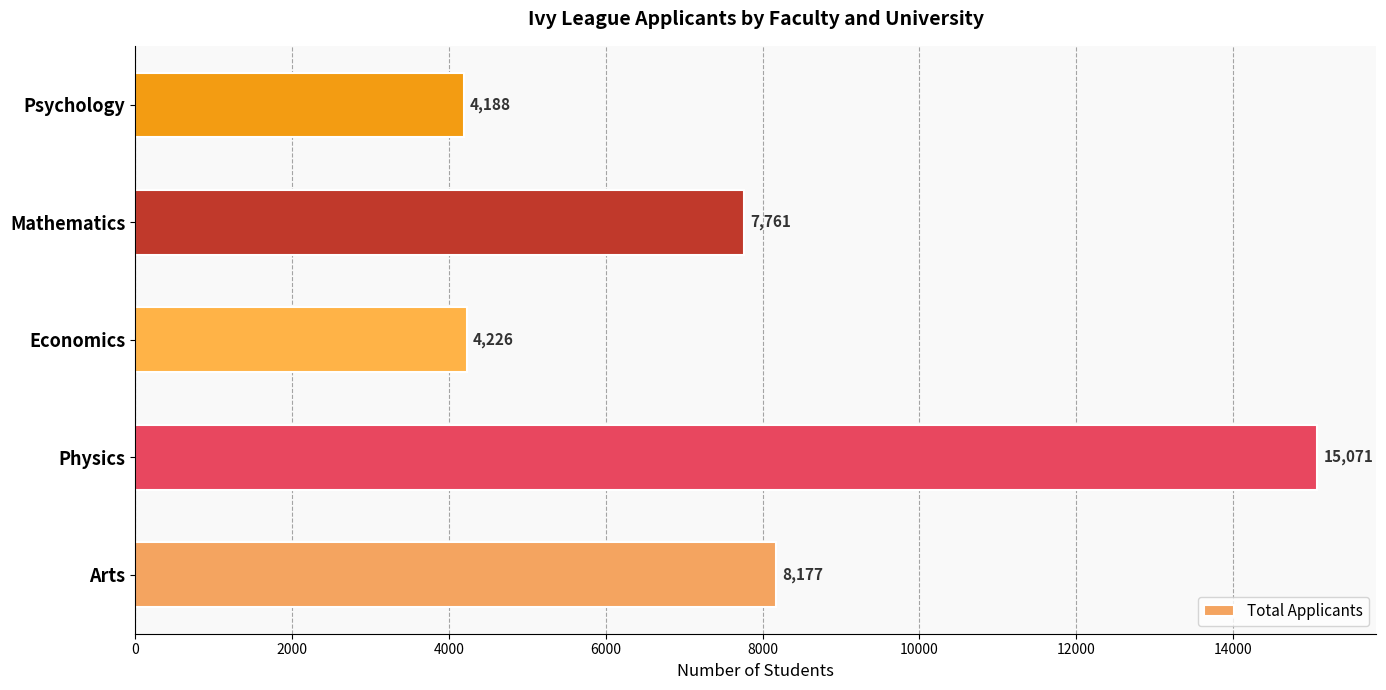

Does the chart contain stacked bars?

No